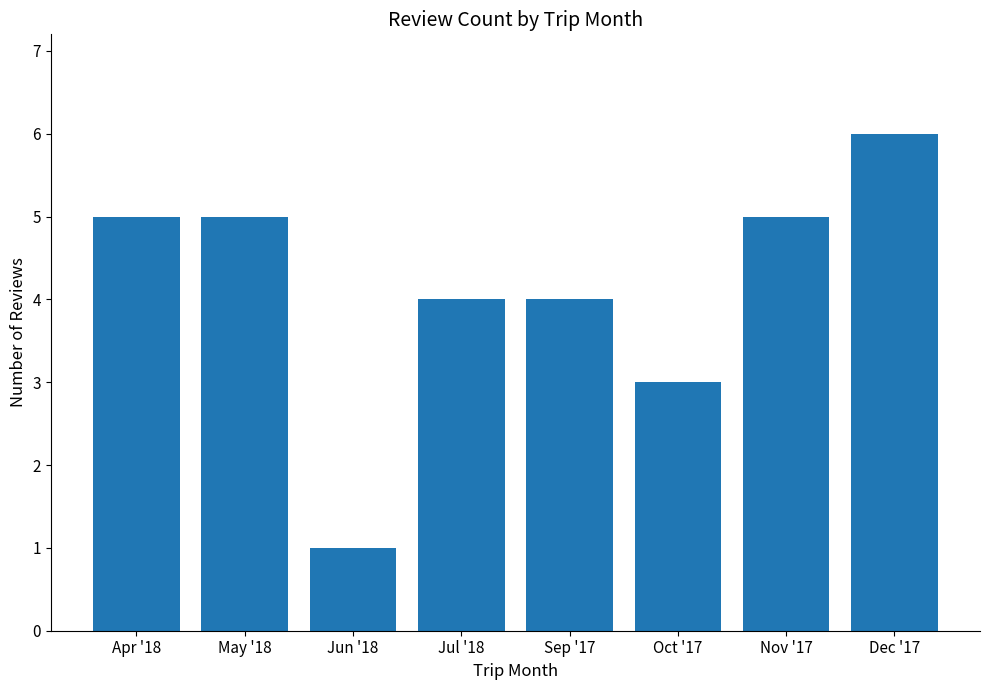

What is the value of the 6th bar from the left?

3